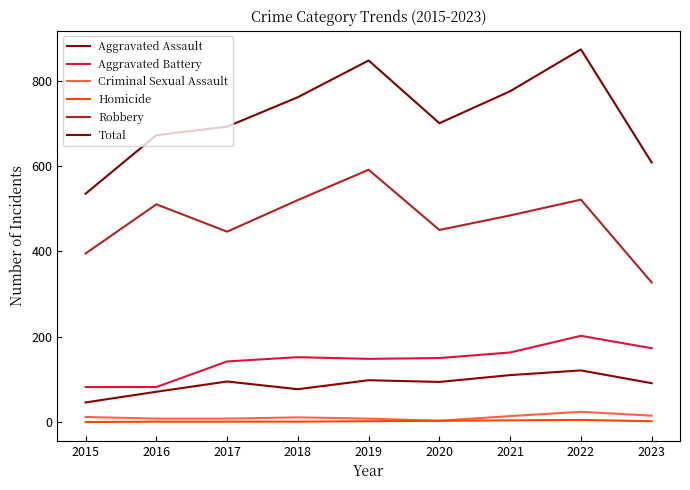

What are all the series names shown in the legend?

Aggravated Assault, Aggravated Battery, Criminal Sexual Assault, Homicide, Robbery, Total